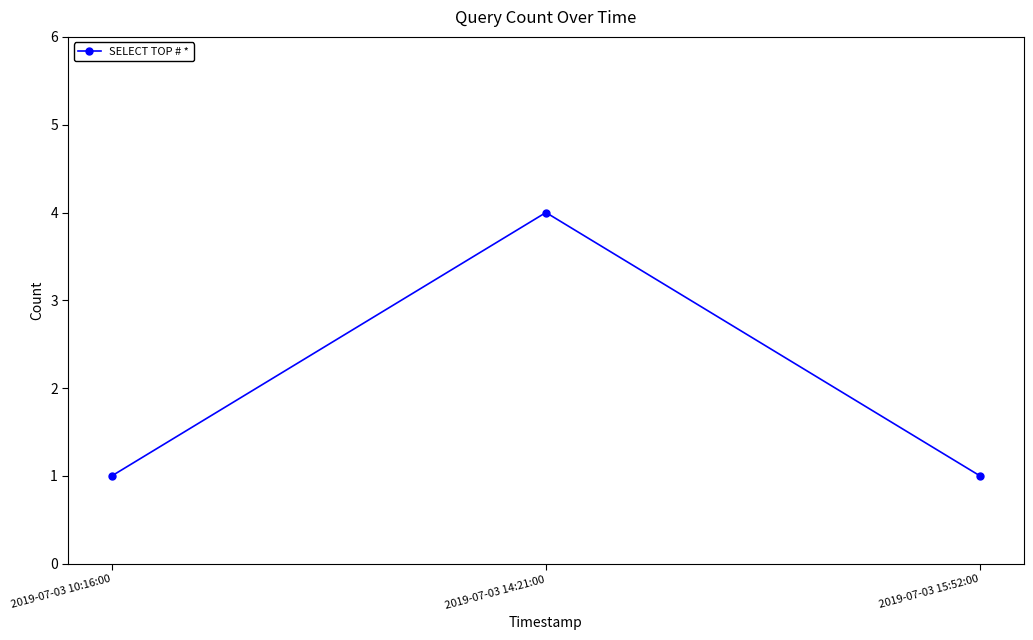

What is the average value?

2